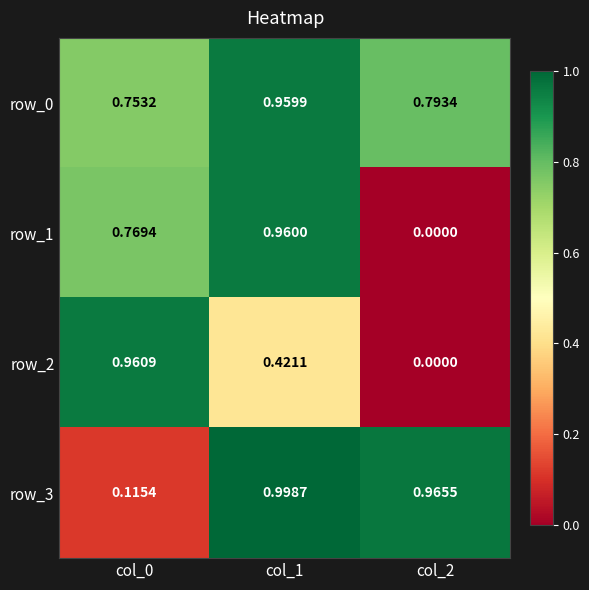

At which category is the sum across all series the highest?

col_1